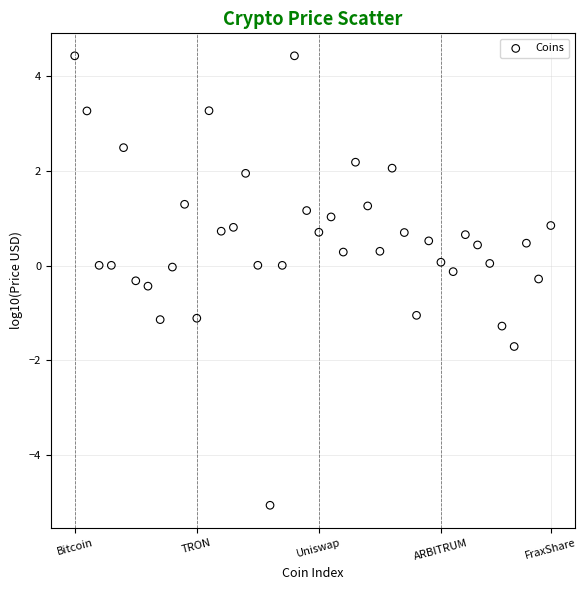

What is the range of Y values (max minus min)?

9.5